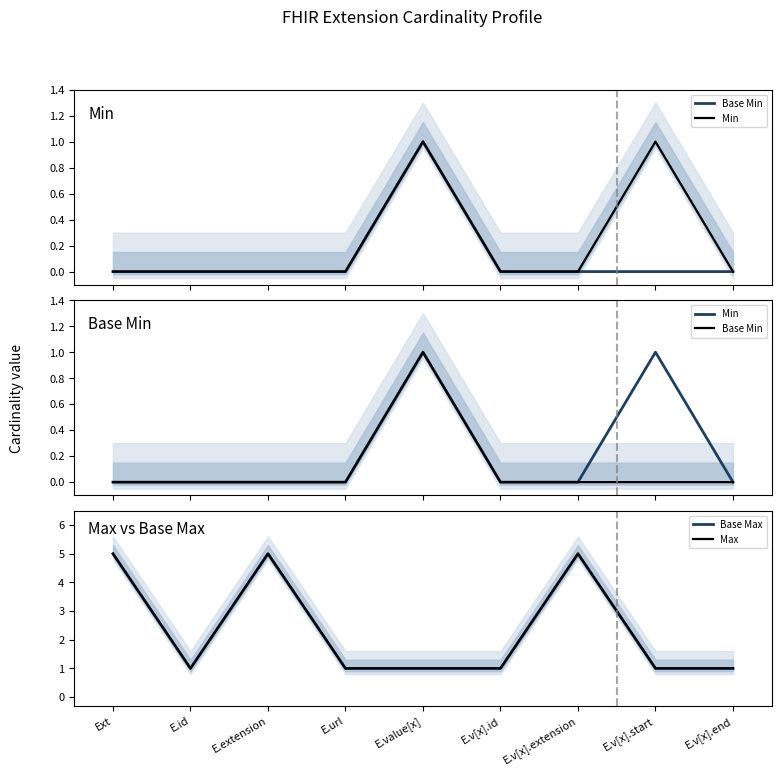

Rank the categories by Min value from lowest to highest.

Ext, E.id, E.extension, E.url, E.v[x].id, E.v[x].extension, E.v[x].end, E.value[x], E.v[x].start